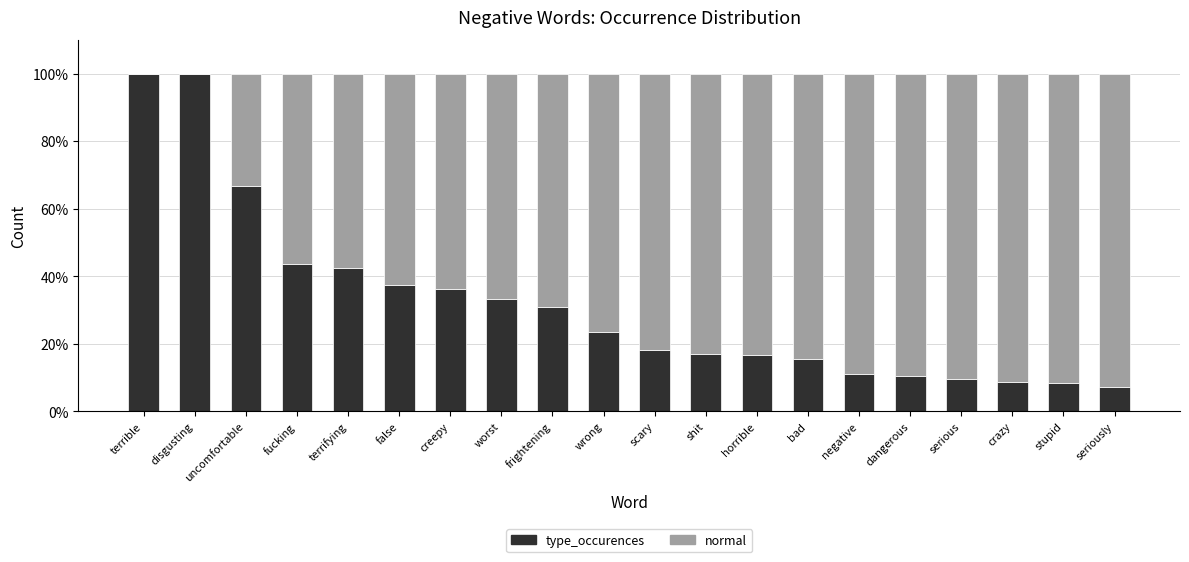

How many distinct data groups are displayed?

2